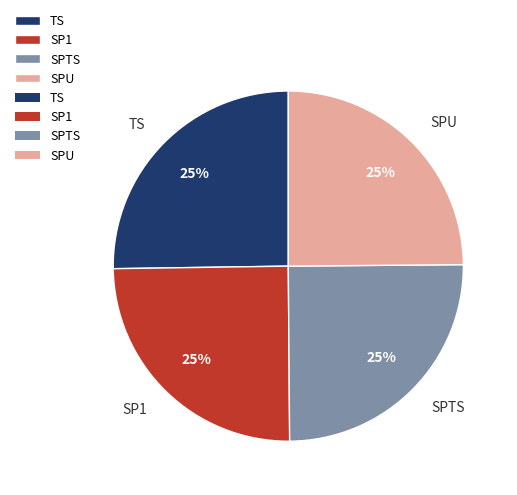

To the nearest percent, what portion does SPTS represent?

25%